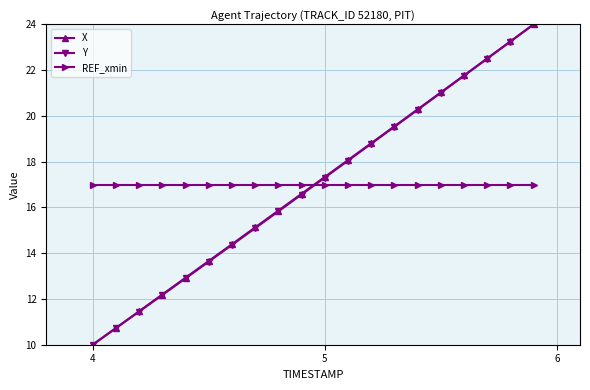

How many intersections are there between X and REF_xmin?

1